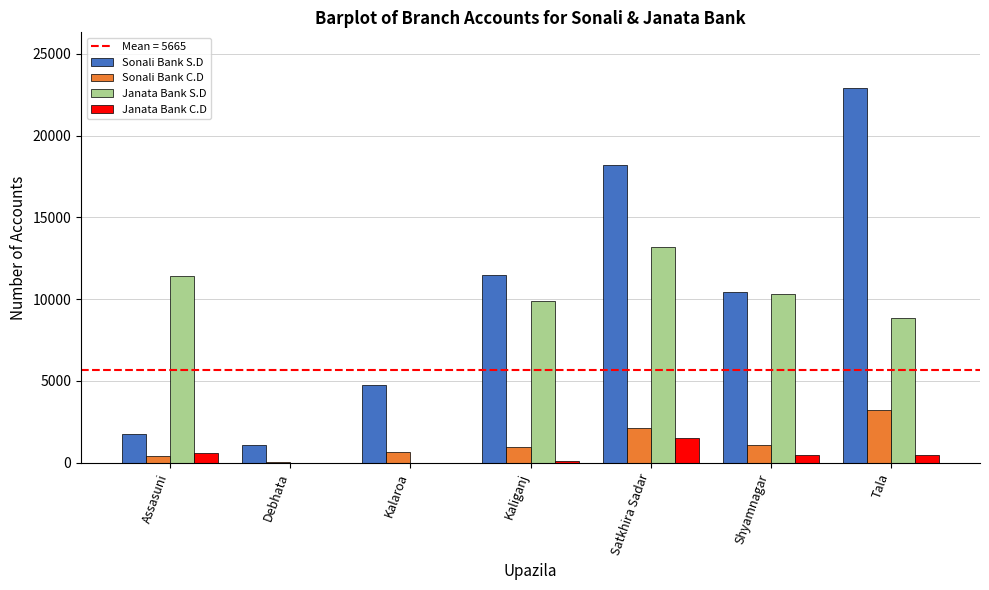

What is the highest value of the Janata Bank S.D series?

13200